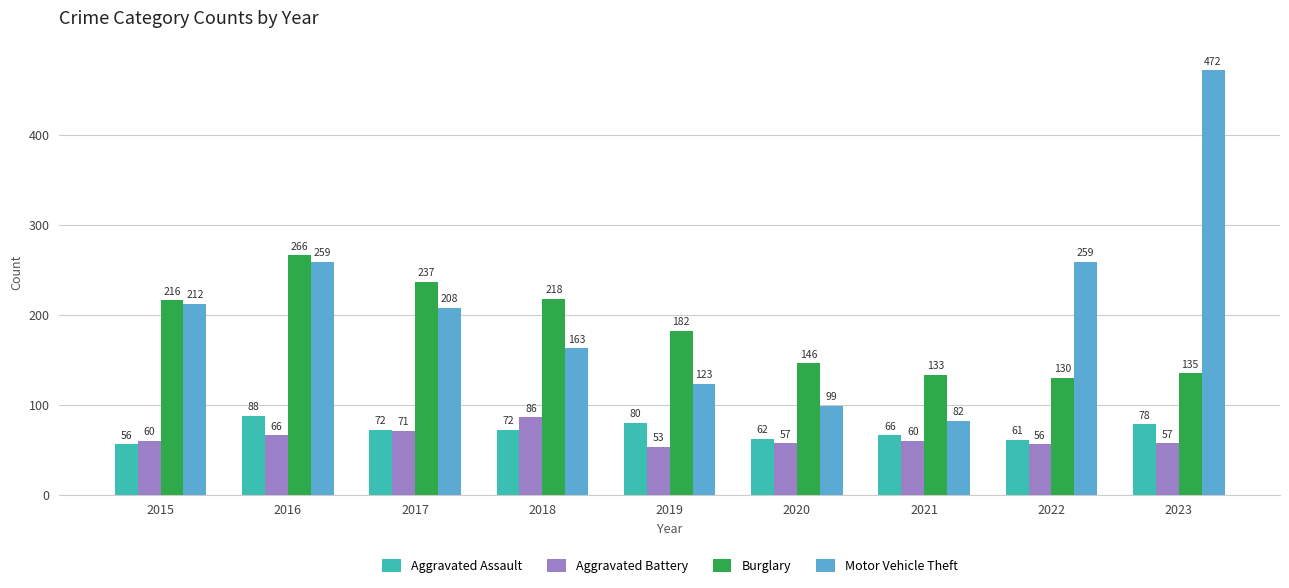

Which category has the highest value in the Motor Vehicle Theft series?

2023